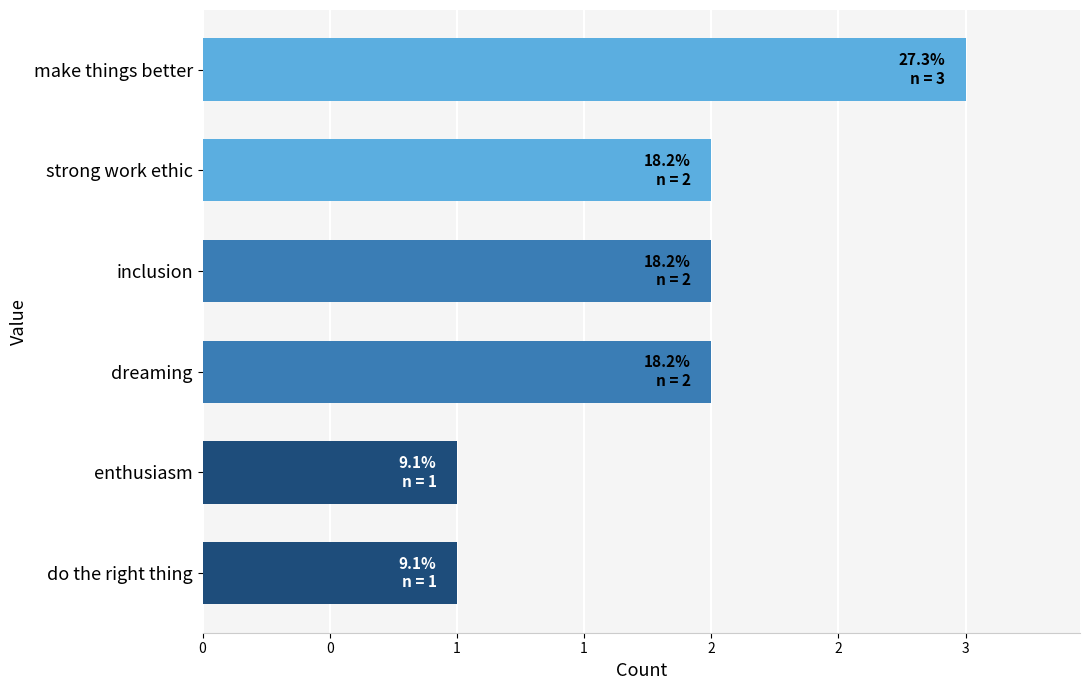

Are the bars horizontal?

Yes